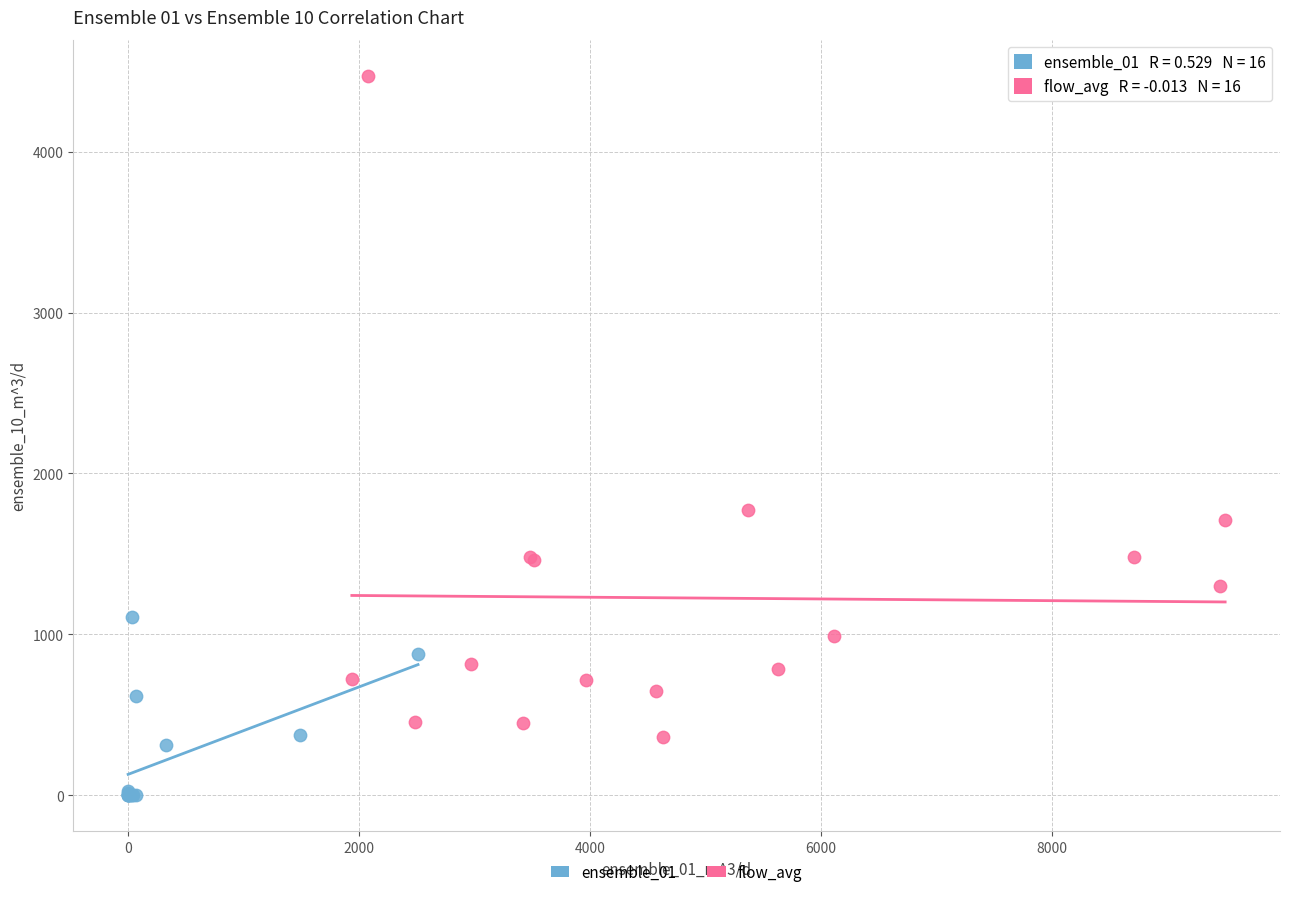

Which series has the largest Y range (max minus min)?

flow_avg